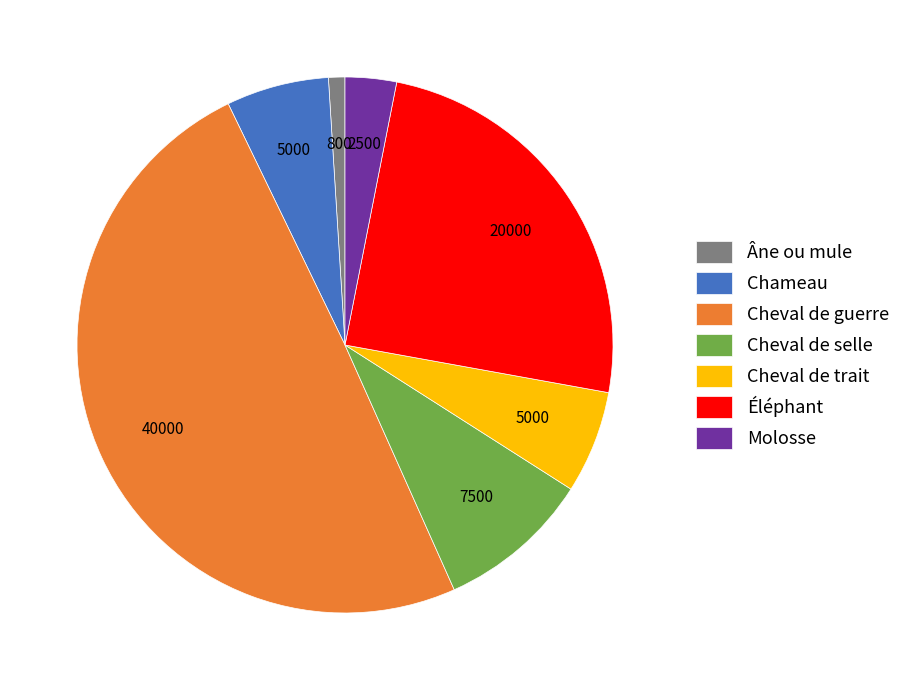

Which slice is the largest?

Cheval de guerre